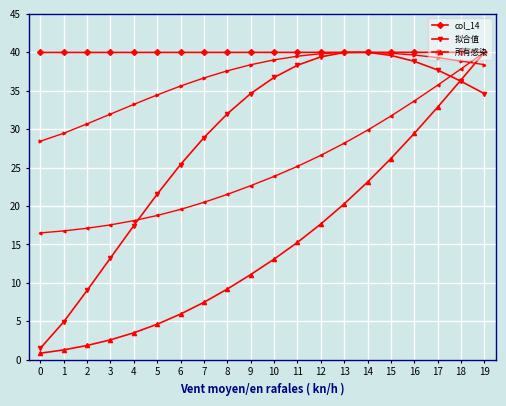

What is the highest value of the 拟合值 series?

40.0